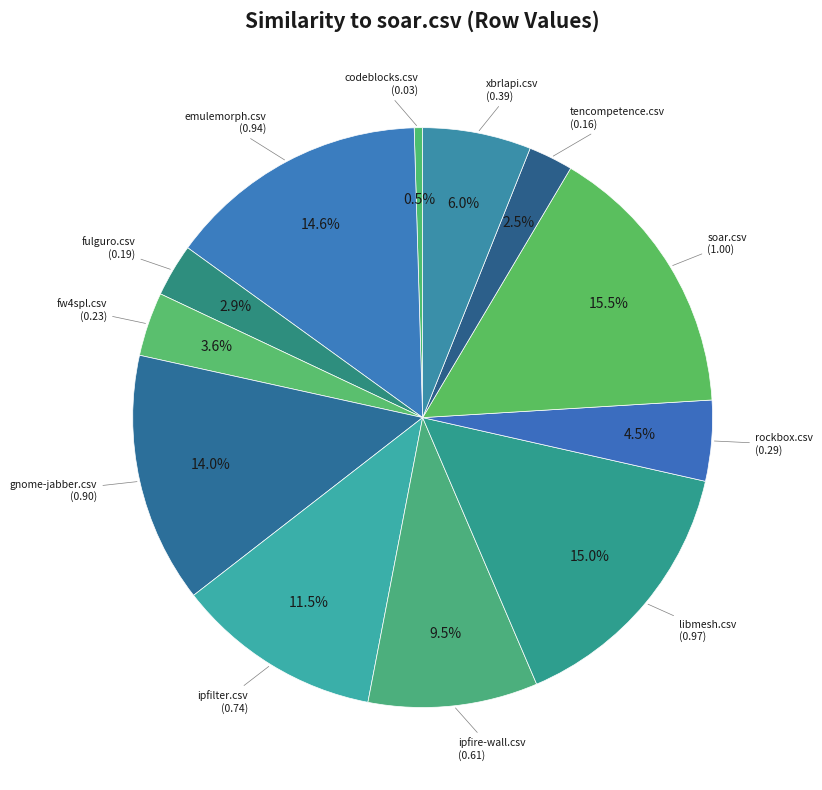

To the nearest percent, what is the average slice percentage?

8%